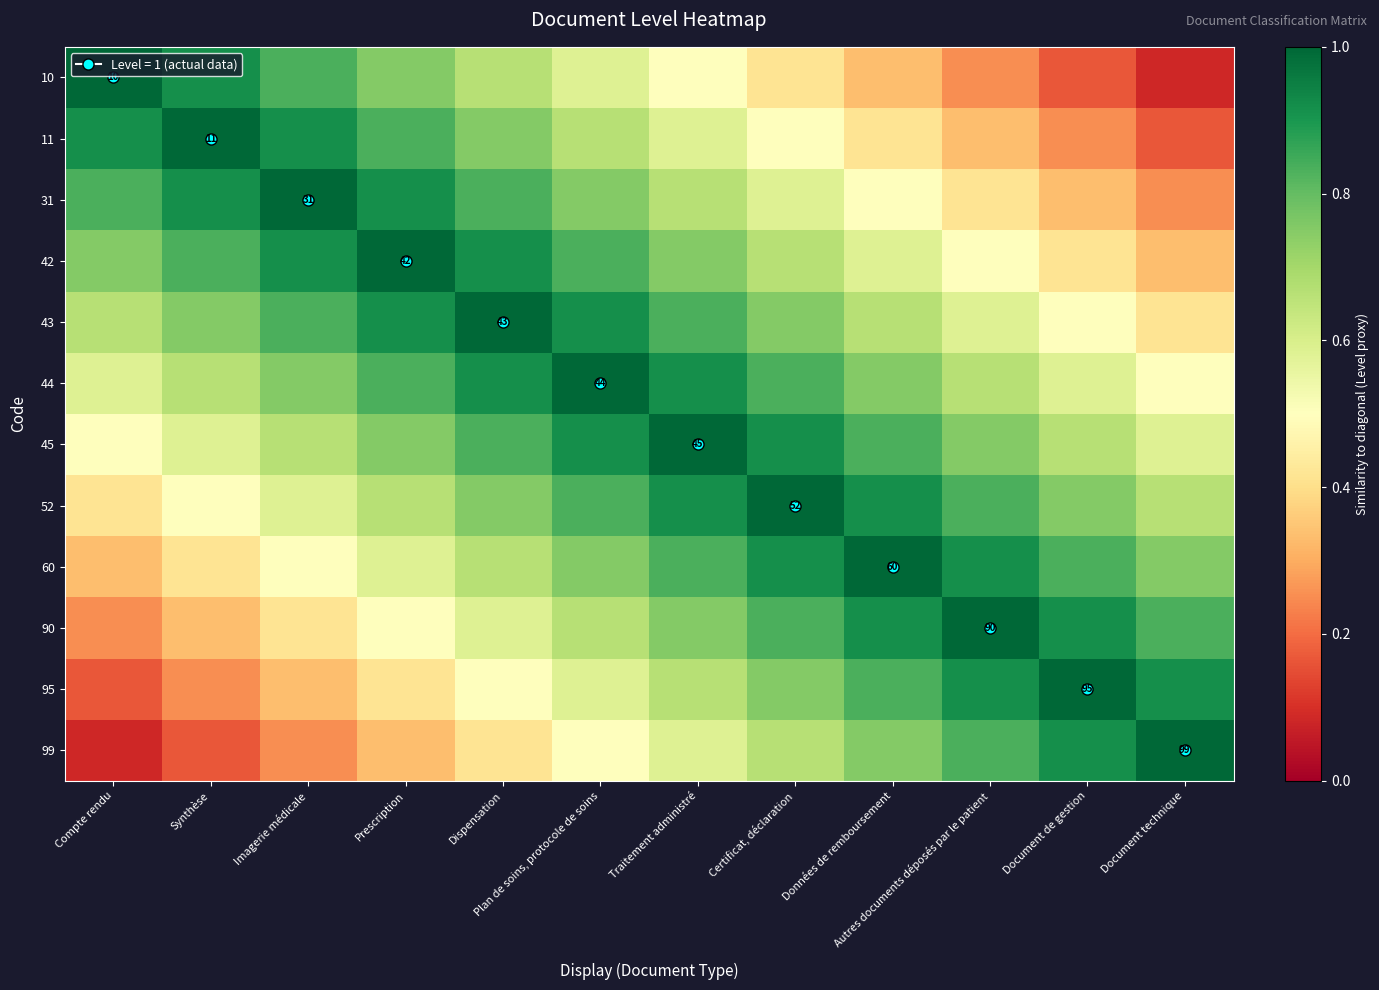

Rank the series by their maximum value, from highest to lowest.

10, 11, 31, 42, 43, 44, 45, 52, 60, 90, 95, 99